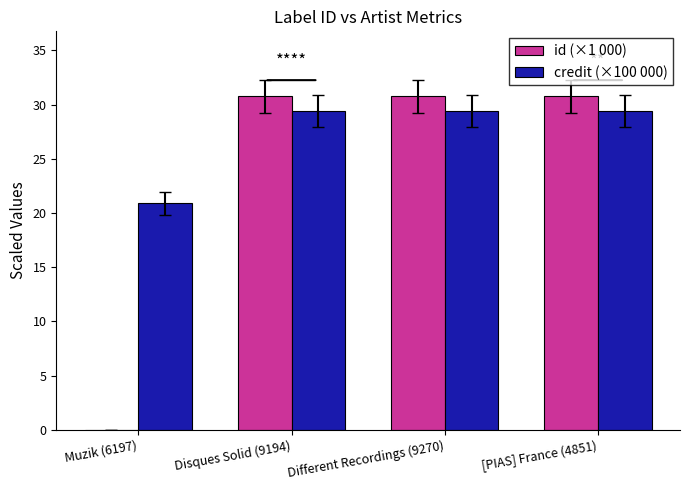

What is the sum of the id (×1 000) values at Disques Solid (9194) and [PIAS] France (4851)?

61.5